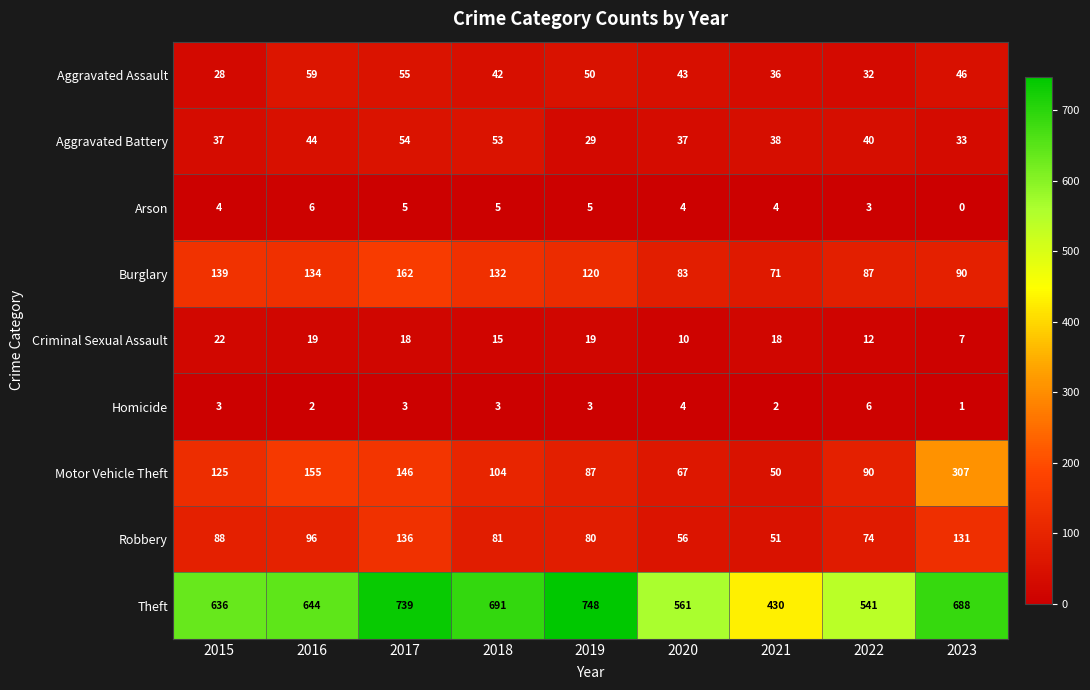

Rank the series at 2016 from lowest to highest value.

Homicide, Arson, Criminal Sexual Assault, Aggravated Battery, Aggravated Assault, Robbery, Burglary, Motor Vehicle Theft, Theft